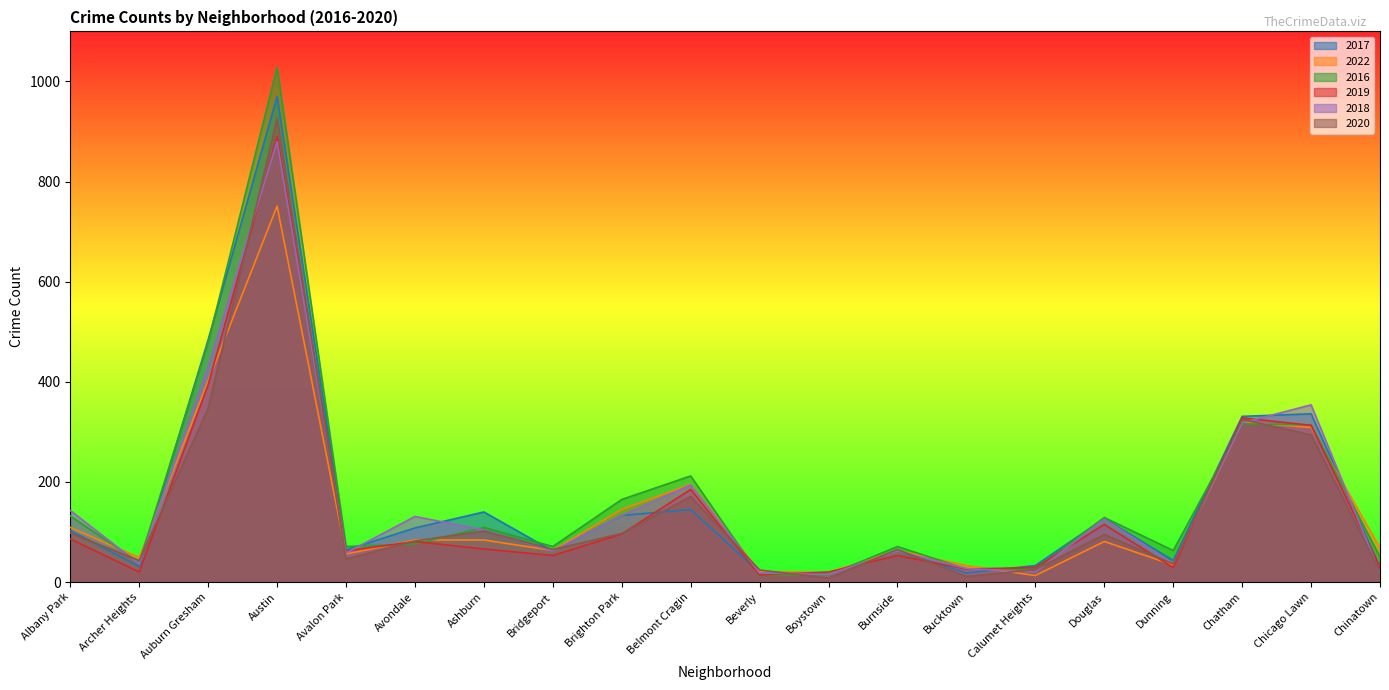

How many lines are shown in the chart?

6